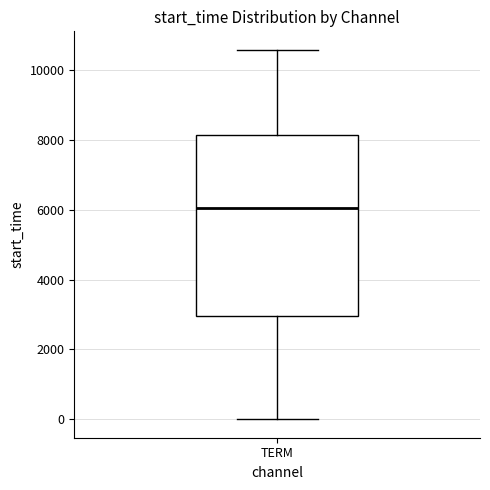

Transcribe this box plot: give where the median line is, the range the box spans, and where the two whiskers end, as read against the y-axis. The values are not printed on the chart, so give them approximately, as read against the axis.

median 6000, box 3000 to 8200, whiskers 0 to 10600